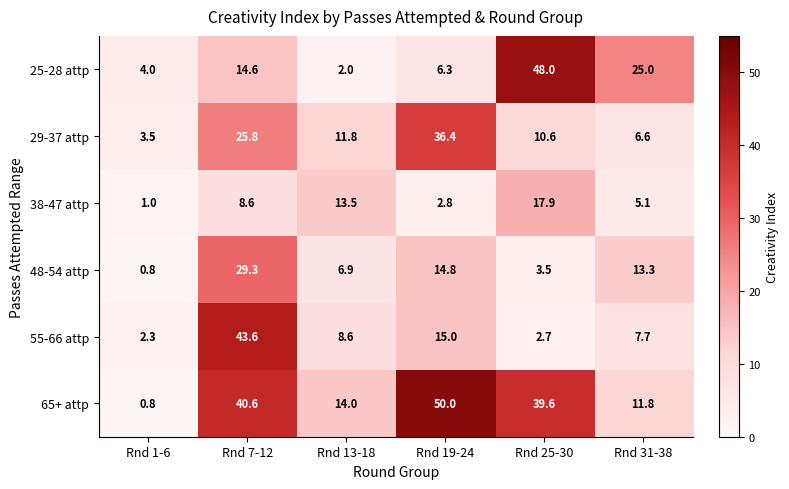

How many categories are shown in the chart?

6